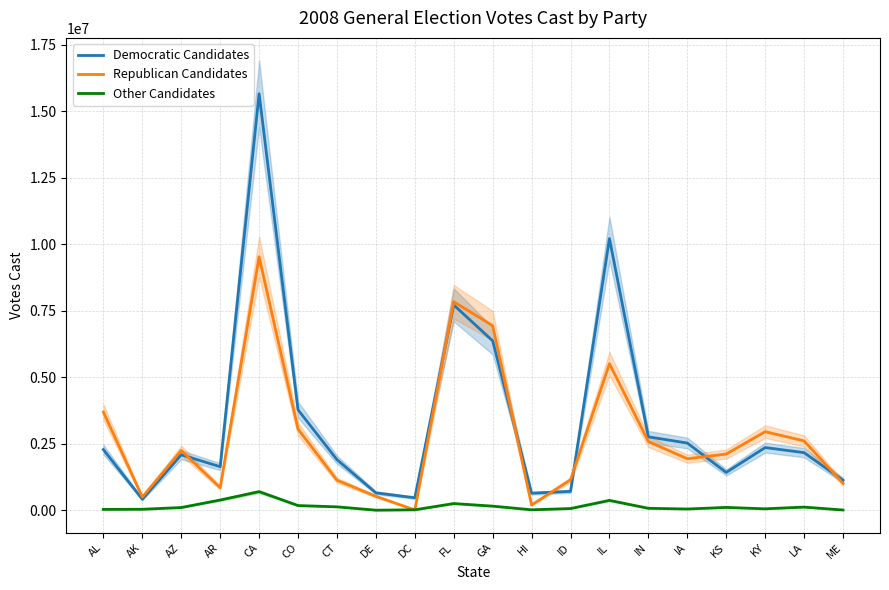

True or false: Republican Candidates and Democratic Candidates intersect in this chart.

True